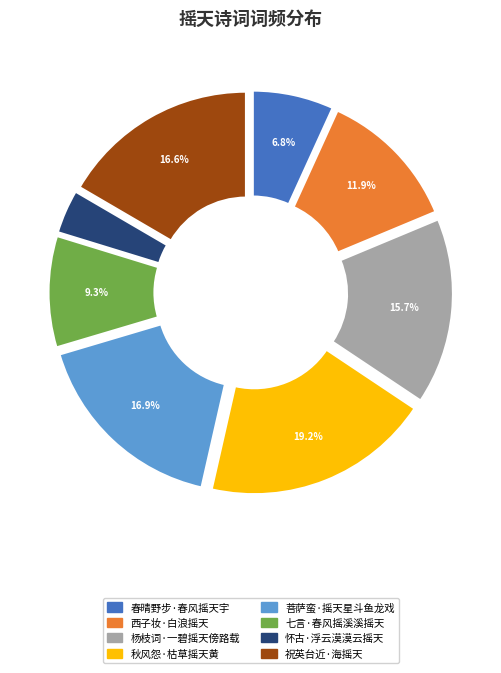

What percentage is NOT represented by 春晴野步·春风摇天宇?

93.2%